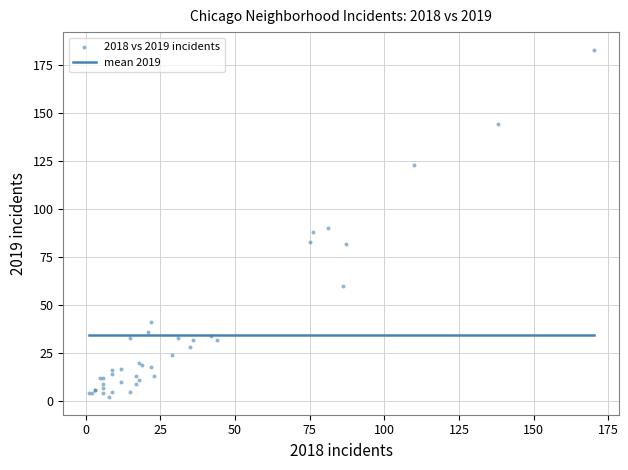

What Y value in the scatter plot is closest to 92?

90